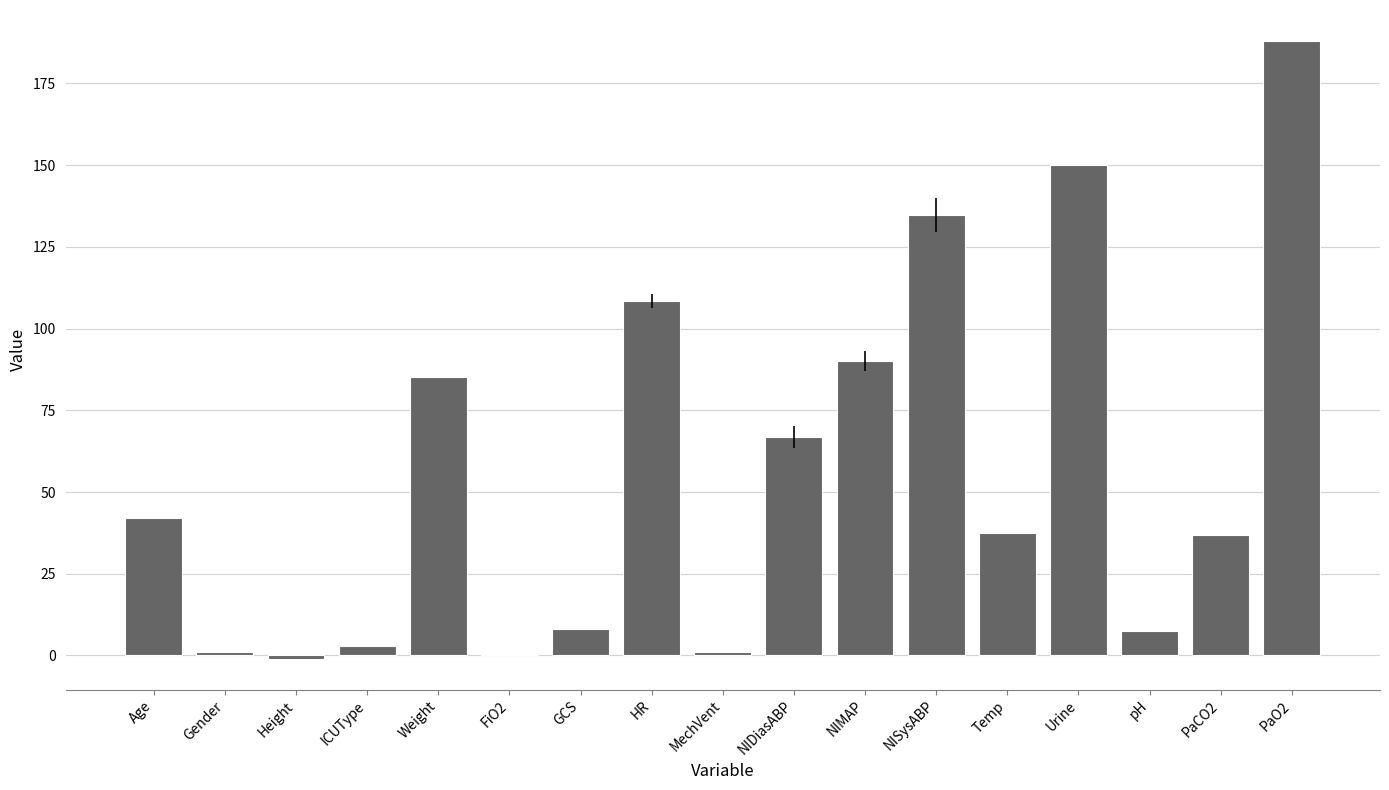

Is it true that the value at Weight is 85.1?

True